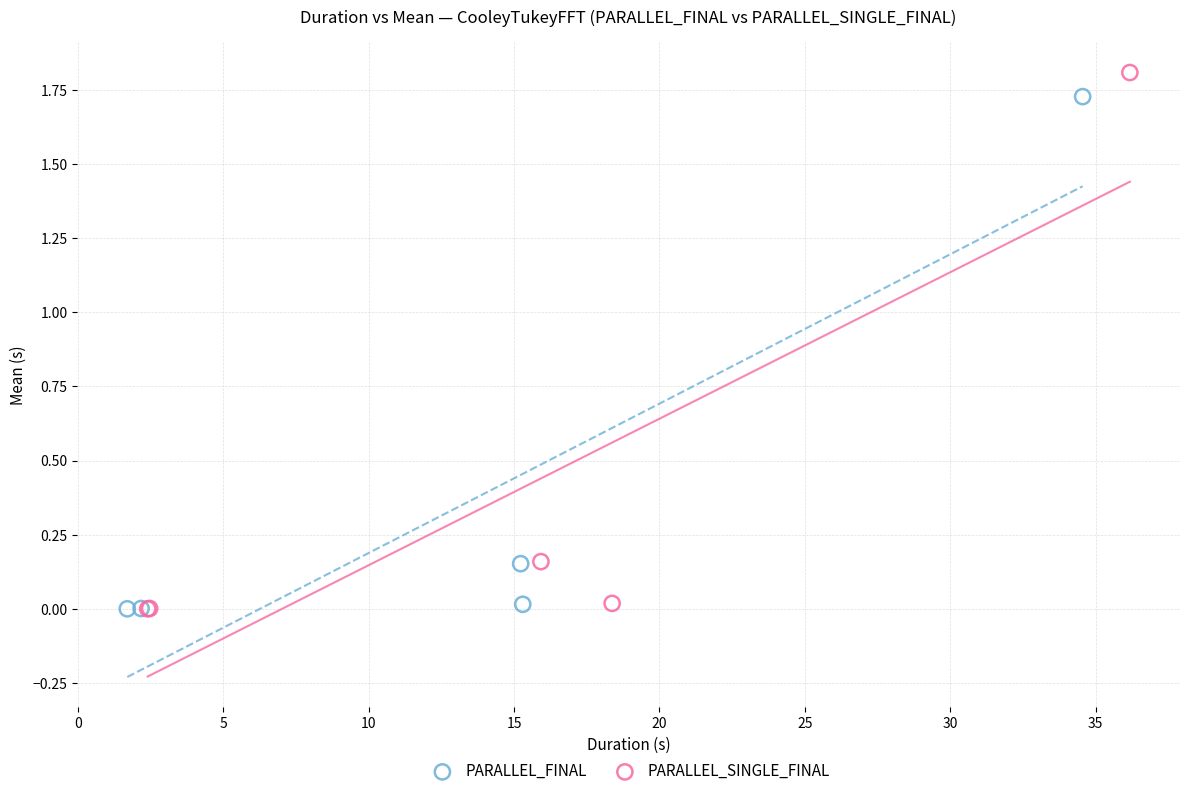

Which series has the widest spread of Y values?

PARALLEL_SINGLE_FINAL